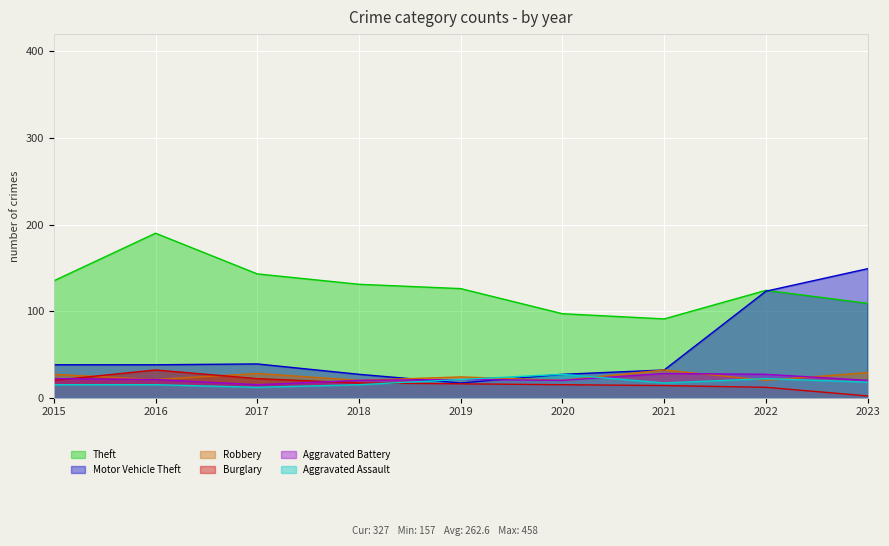

What is the lowest value of the Motor Vehicle Theft series?

17